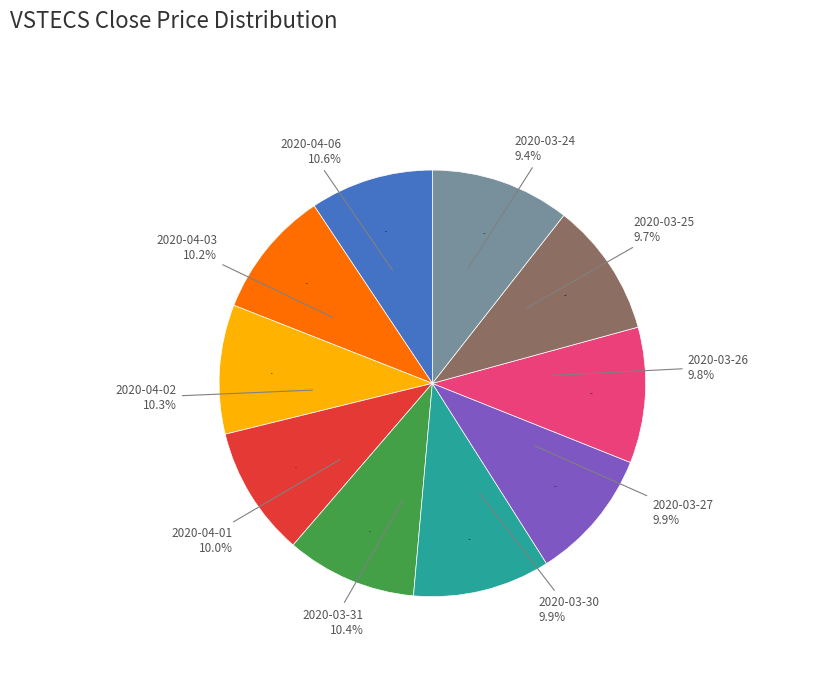

How many slices are in this pie chart?

10